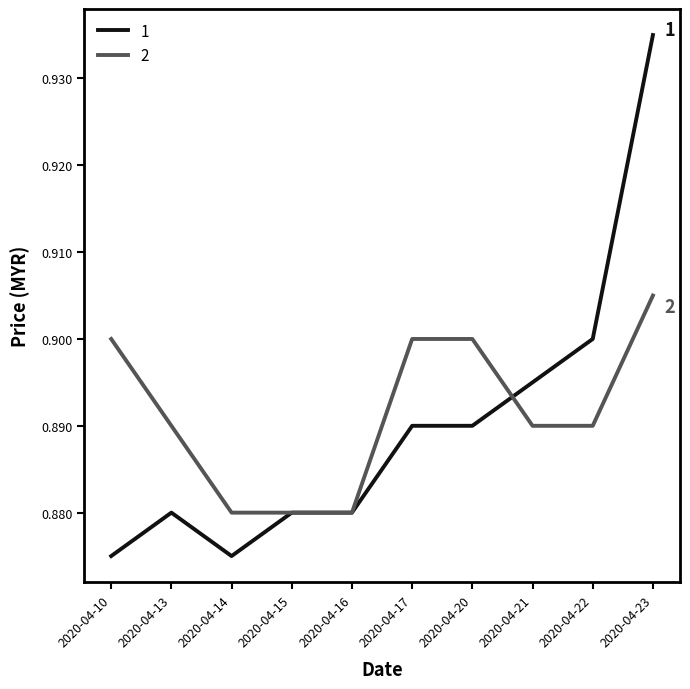

The 2 series shows 0.9 at 2020-04-10. True or false?

True